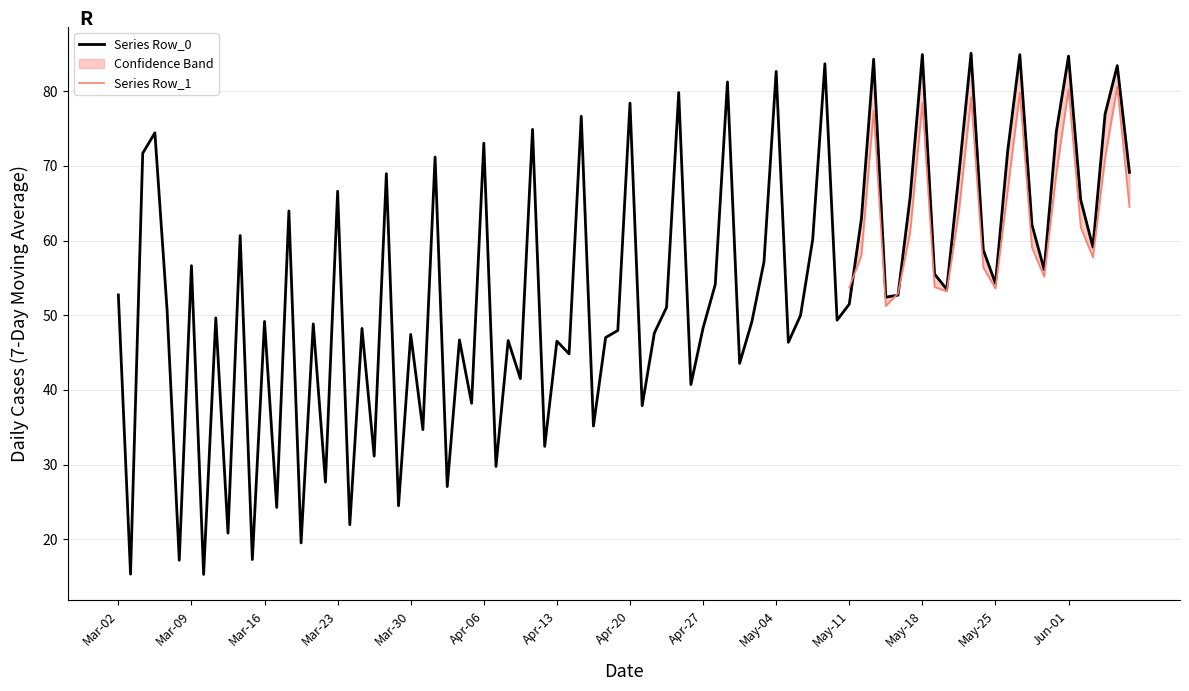

What is the minimum value shown in the chart?

15.3